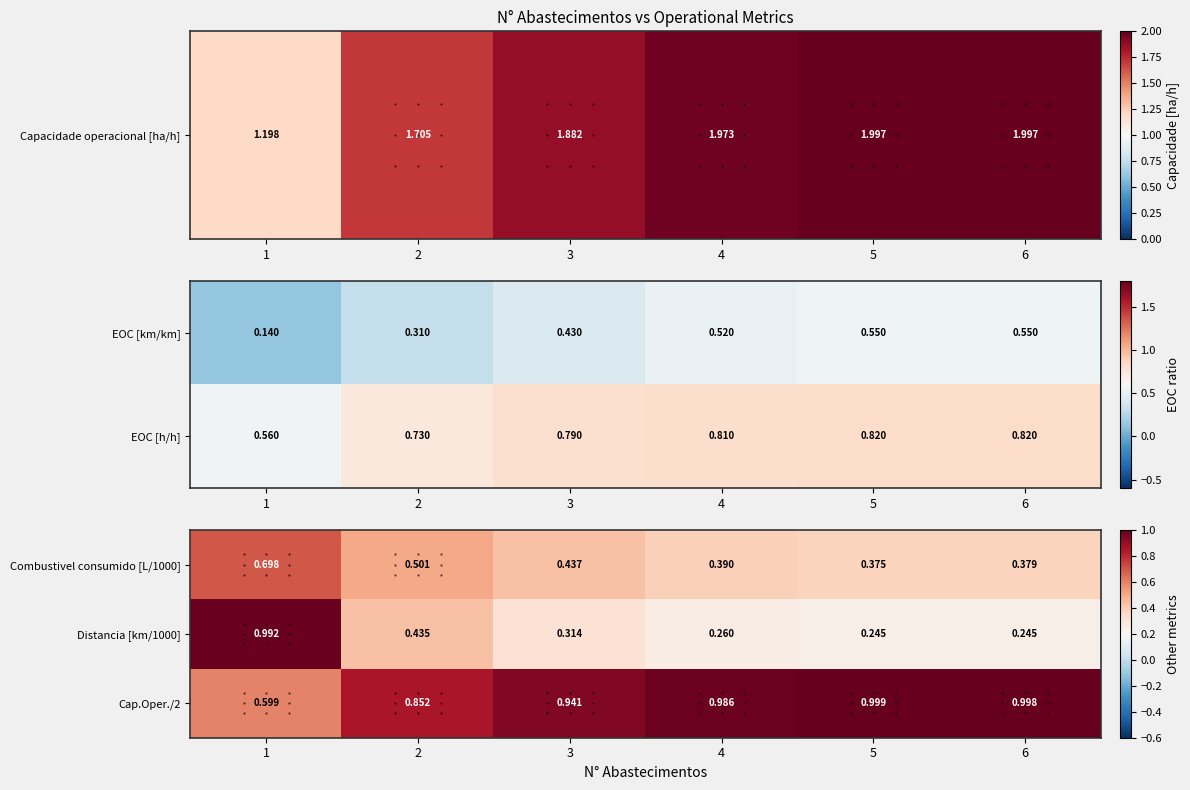

Is the value of Distancia [km/1000] at 4 greater than the value of Combustivel consumido [L/1000] at 2?

No